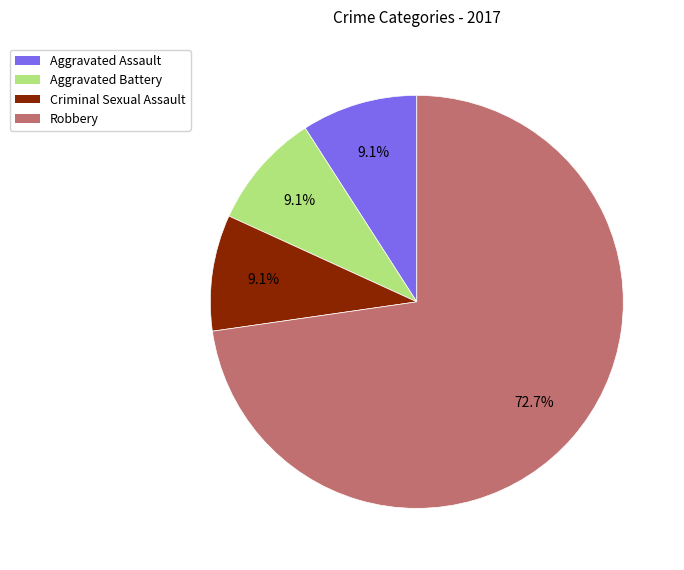

What percentage is NOT represented by Criminal Sexual Assault?

90.9%